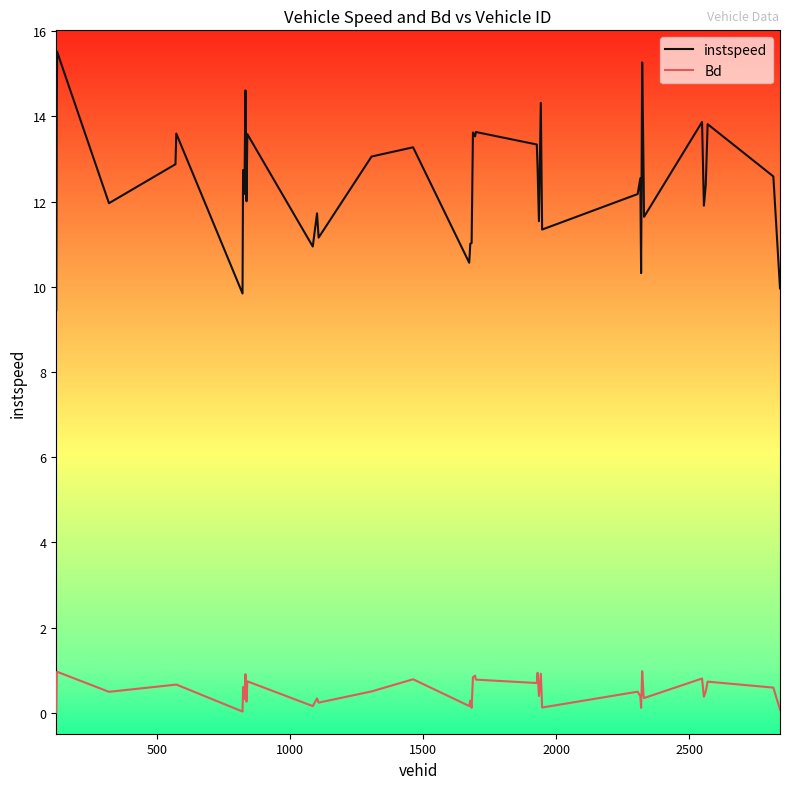

True or false: instspeed and Bd cross at least once.

False